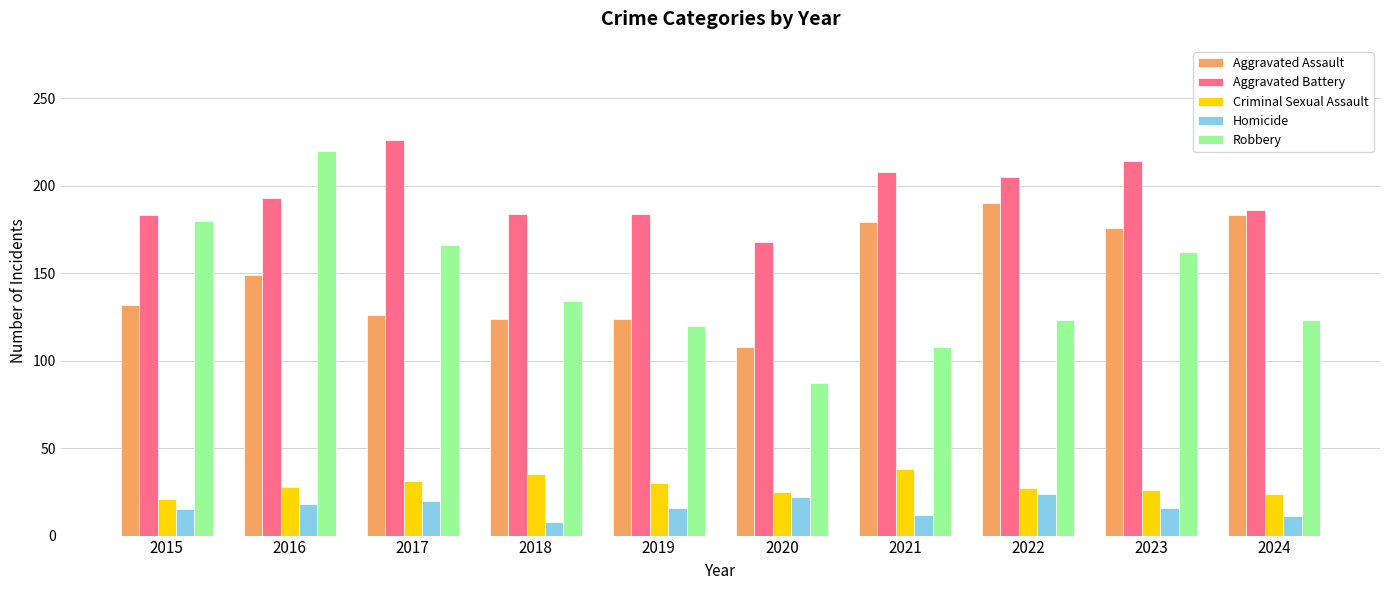

Read the Homicide value at 2021, to the nearest 5.

10